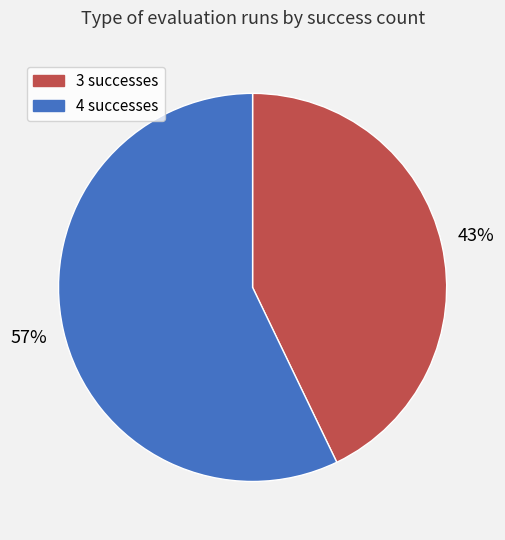

To the nearest percent, what is the difference between the largest and smallest slice percentages?

14%